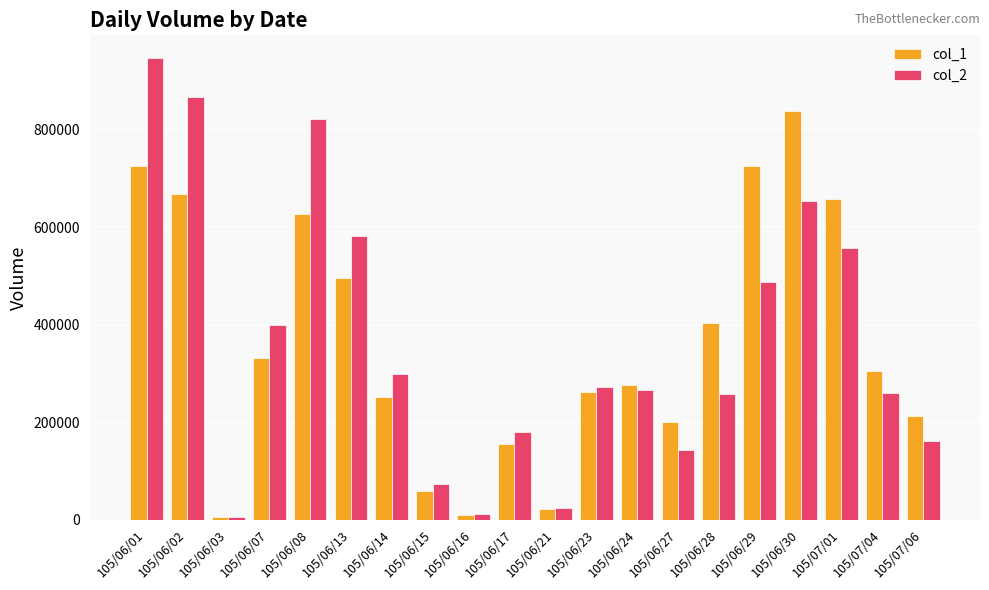

How many groups of bars are there?

20